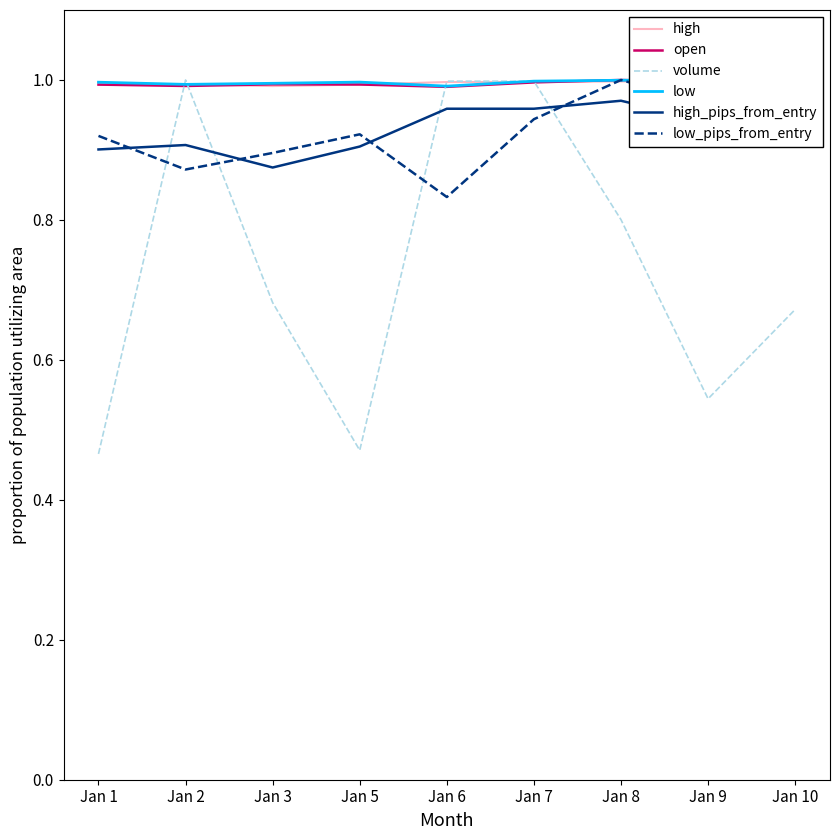

Reading left to right, extract all data points from this chart.

high: Jan 1=1.0	Jan 2=1.0	Jan 3=1.0	Jan 5=1.0	Jan 6=1.0	Jan 7=1.0	Jan 8=1.0	Jan 9=1.0	Jan 10=1.0
open: Jan 1=1.0	Jan 2=1.0	Jan 3=1.0	Jan 5=1.0	Jan 6=1.0	Jan 7=1.0	Jan 8=1.0	Jan 9=1.0	Jan 10=1.0
volume: Jan 1=0.5	Jan 2=1.0	Jan 3=0.7	Jan 5=0.5	Jan 6=1.0	Jan 7=1.0	Jan 8=0.8	Jan 9=0.5	Jan 10=0.7
low: Jan 1=1.0	Jan 2=1.0	Jan 3=1.0	Jan 5=1.0	Jan 6=1.0	Jan 7=1.0	Jan 8=1.0	Jan 9=1.0	Jan 10=1.0
high_pips_from_entry: Jan 1=0.9	Jan 2=0.9	Jan 3=0.9	Jan 5=0.9	Jan 6=1.0	Jan 7=1.0	Jan 8=1.0	Jan 9=0.9	Jan 10=1.0
low_pips_from_entry: Jan 1=0.9	Jan 2=0.9	Jan 3=0.9	Jan 5=0.9	Jan 6=0.8	Jan 7=0.9	Jan 8=1.0	Jan 9=1.0	Jan 10=1.0